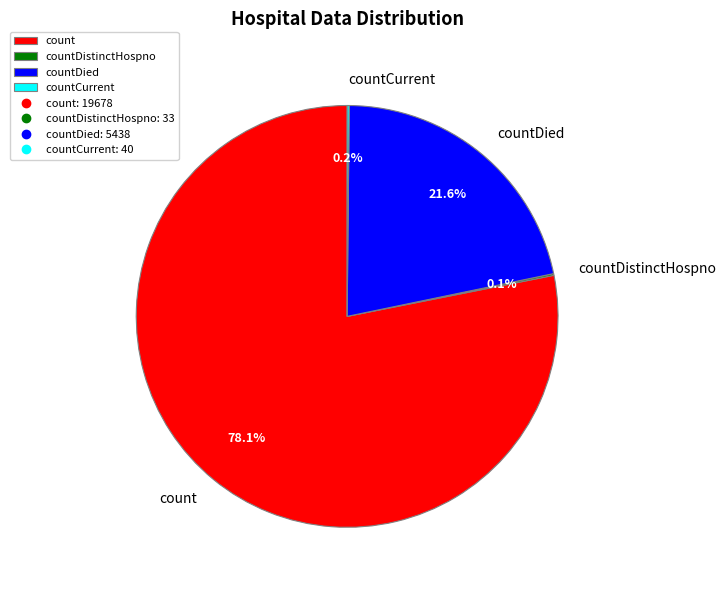

What is the largest slice in the pie chart?

count